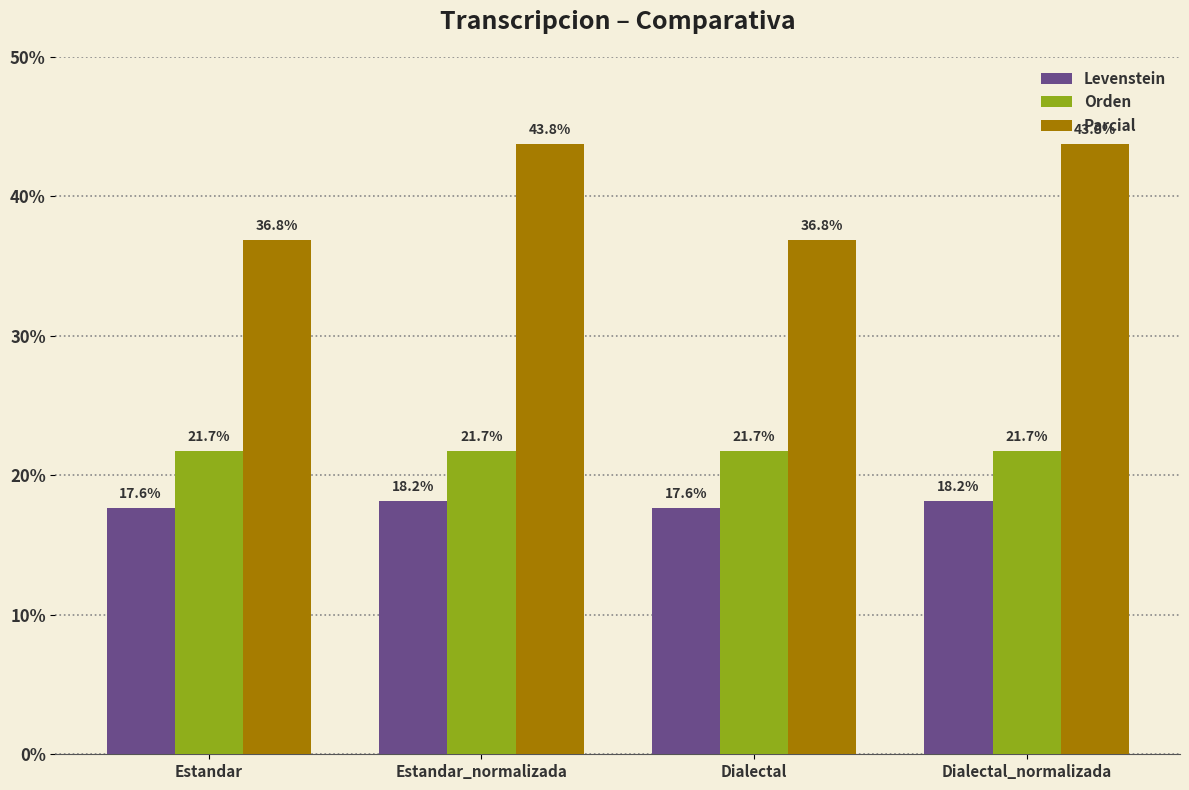

True or false: Parcial has a value of 36.8 at Dialectal.

True